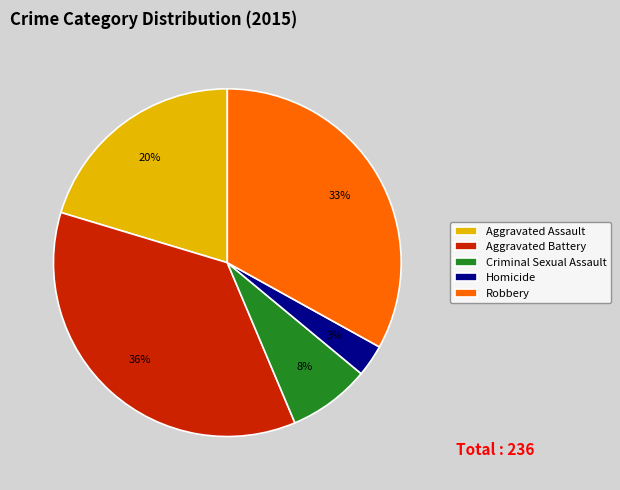

What is the smallest slice in the pie chart?

Homicide